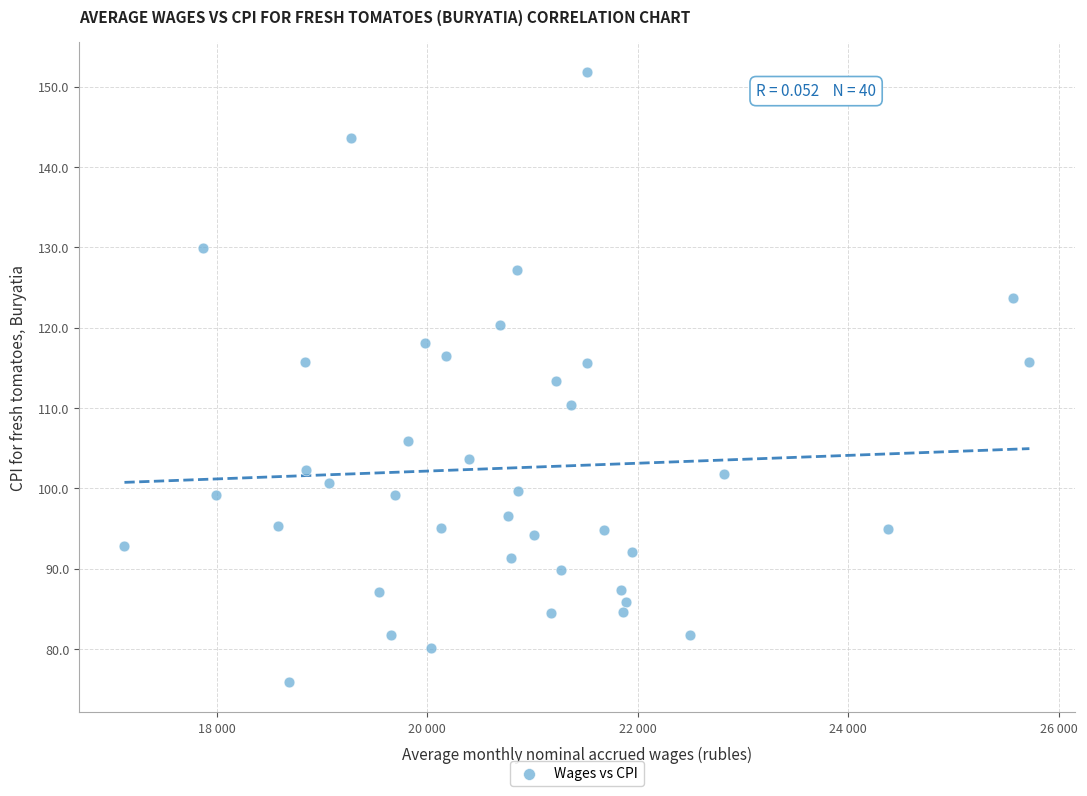

What is the range of Y values (max minus min)?

75.9